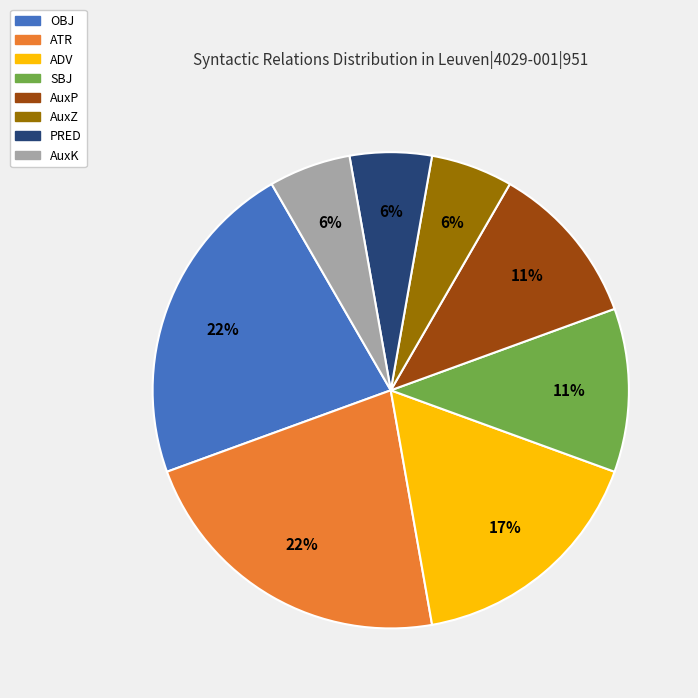

Is there a majority slice in this chart?

No